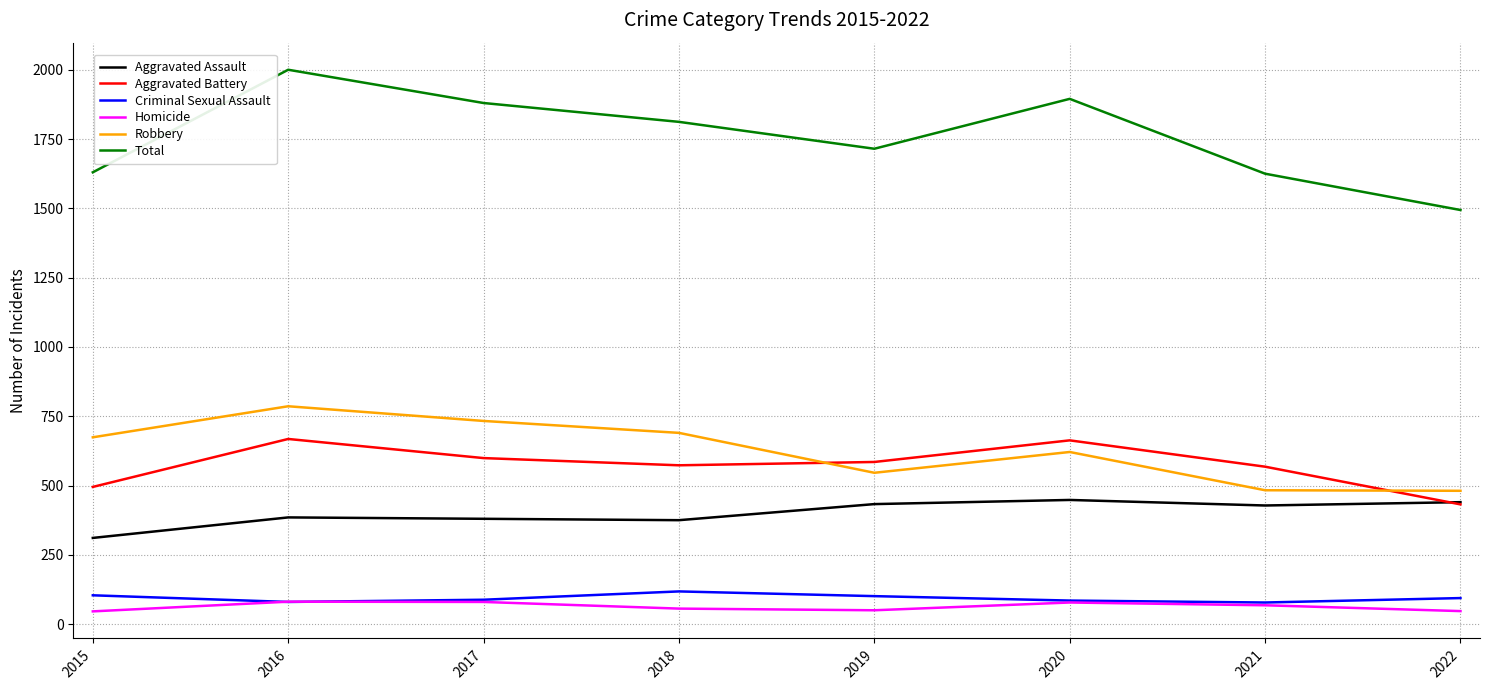

At which category does Total reach its first local valley?

2019